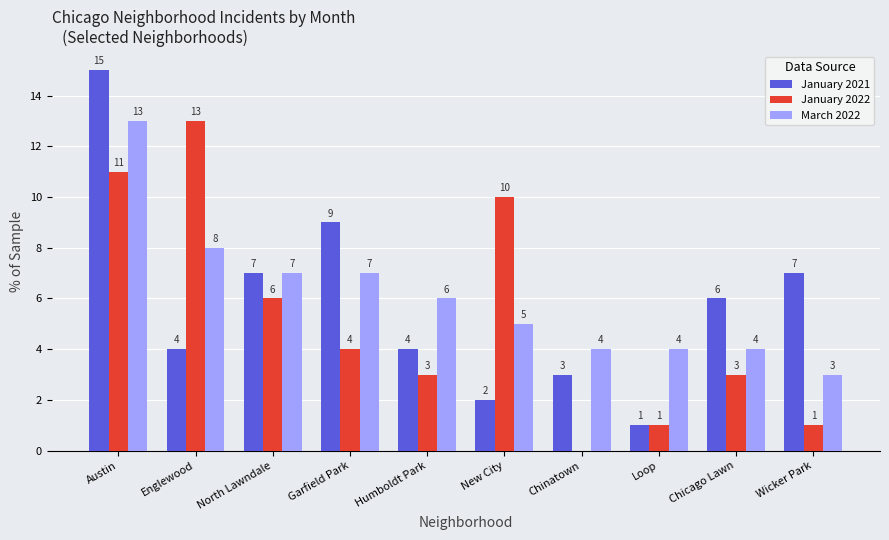

True or false: January 2021 has a value of 1 at Loop.

True